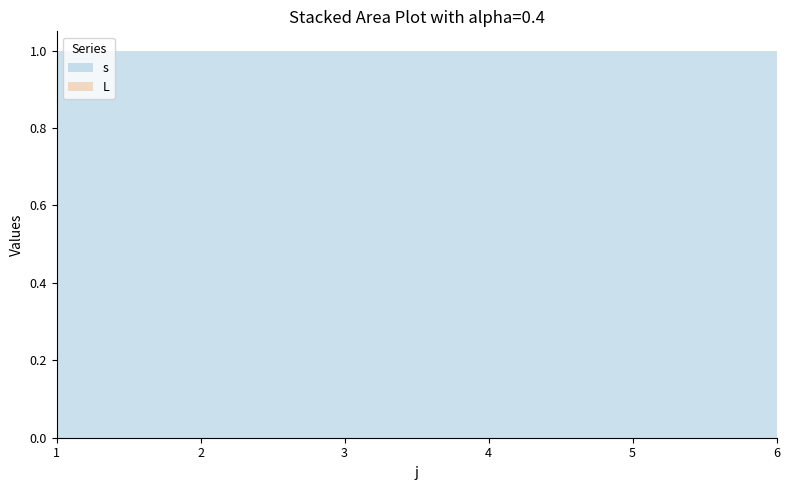

Reading left to right, transcribe all the data shown in this chart.

s: 1	1	1	1	1	1
L: 0	0	0	0	0	0